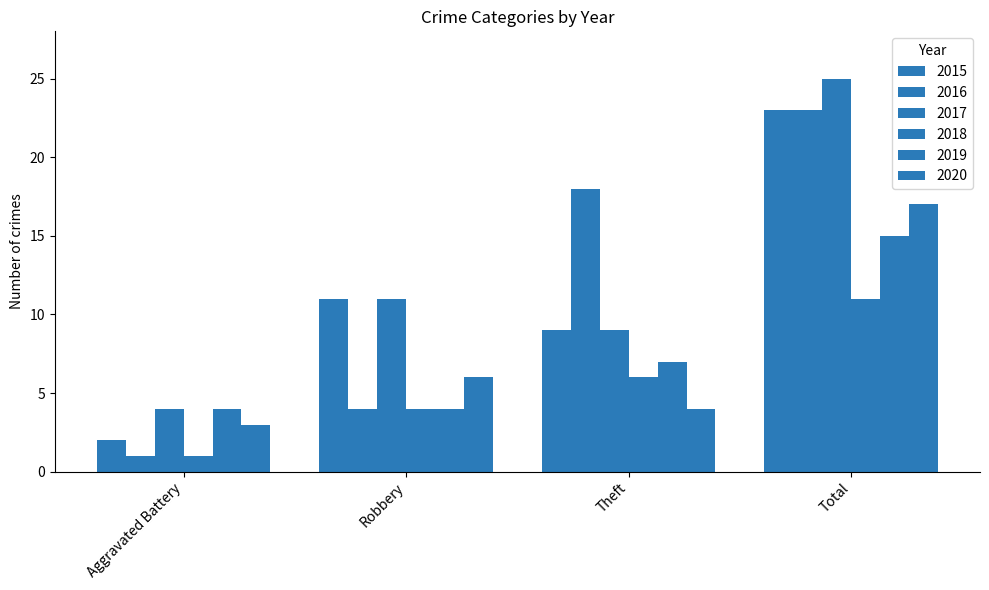

Does the chart contain any negative values?

No